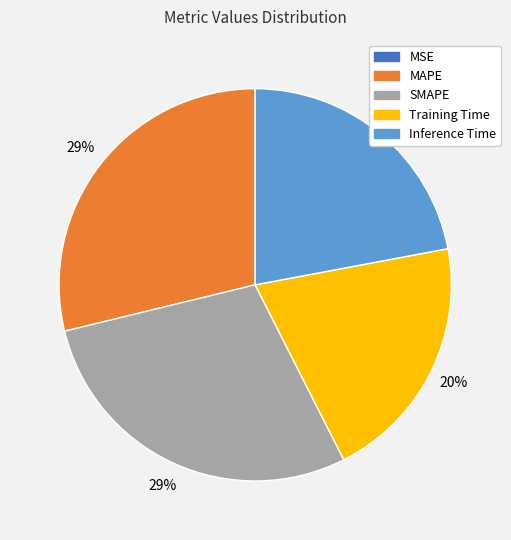

To the nearest percent, what percentage of the pie is MAPE?

29%